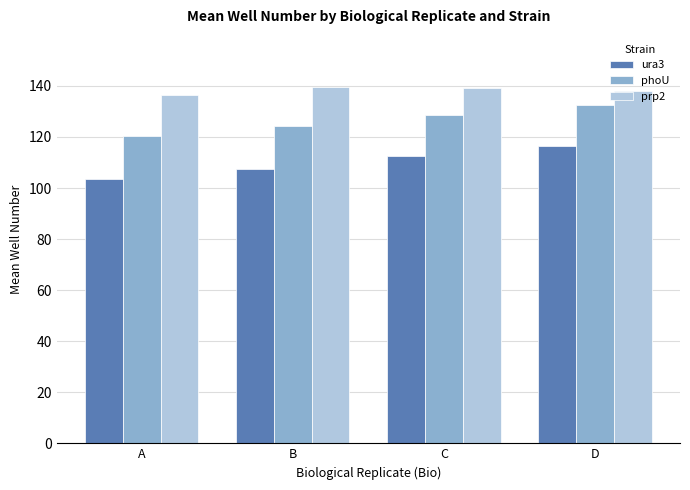

What is the approximate value of ura3 at B?

107.5